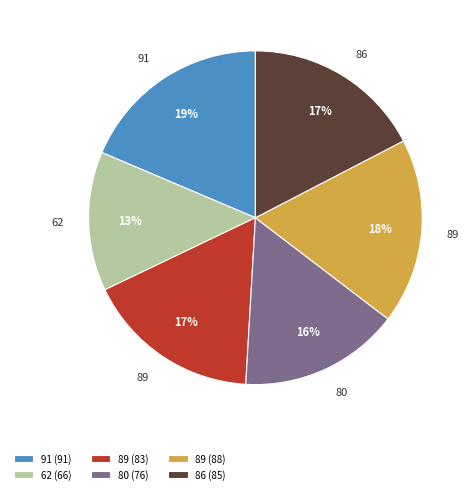

To the nearest percent, what is the difference between the 89 (88) and 86 (85) slice percentages?

1%